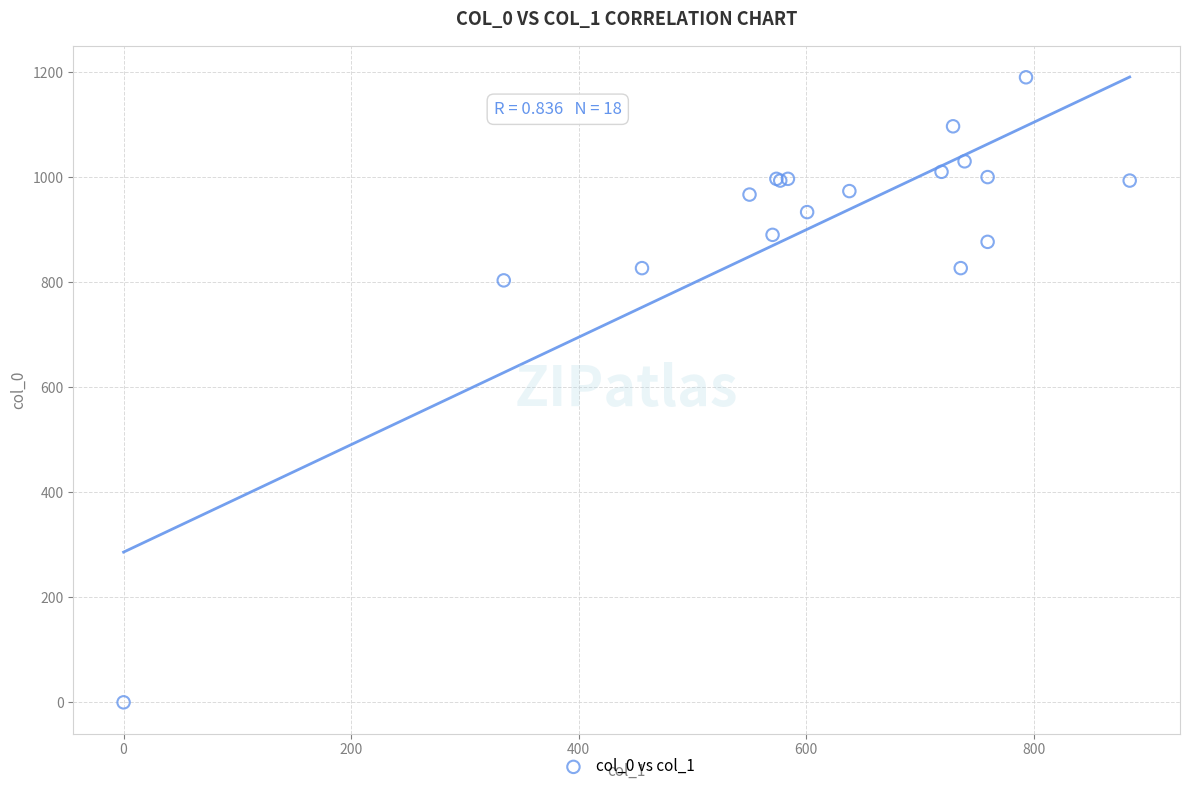

What Y value in the scatter plot is closest to 595?

803.3